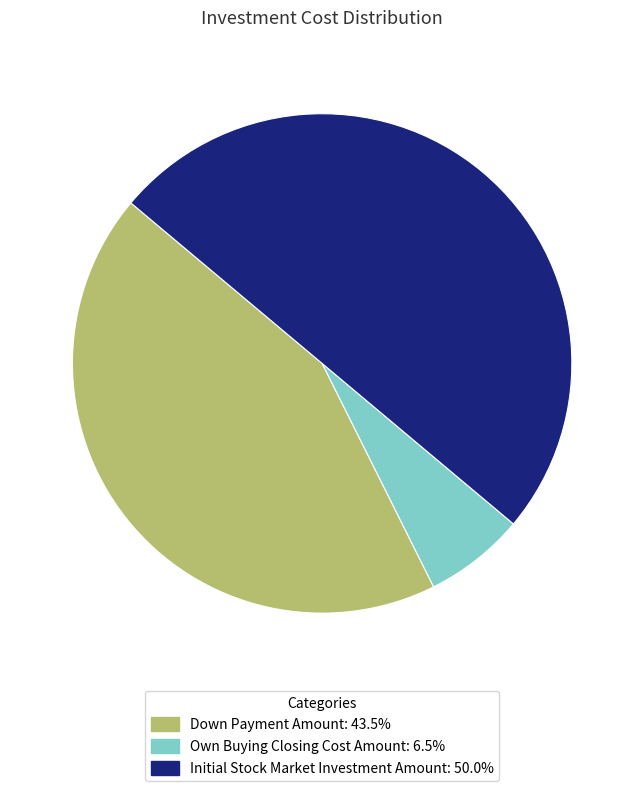

Is the sum of Initial Stock Market Investment Amount: 50.0% and Down Payment Amount: 43.5% greater than half?

Yes